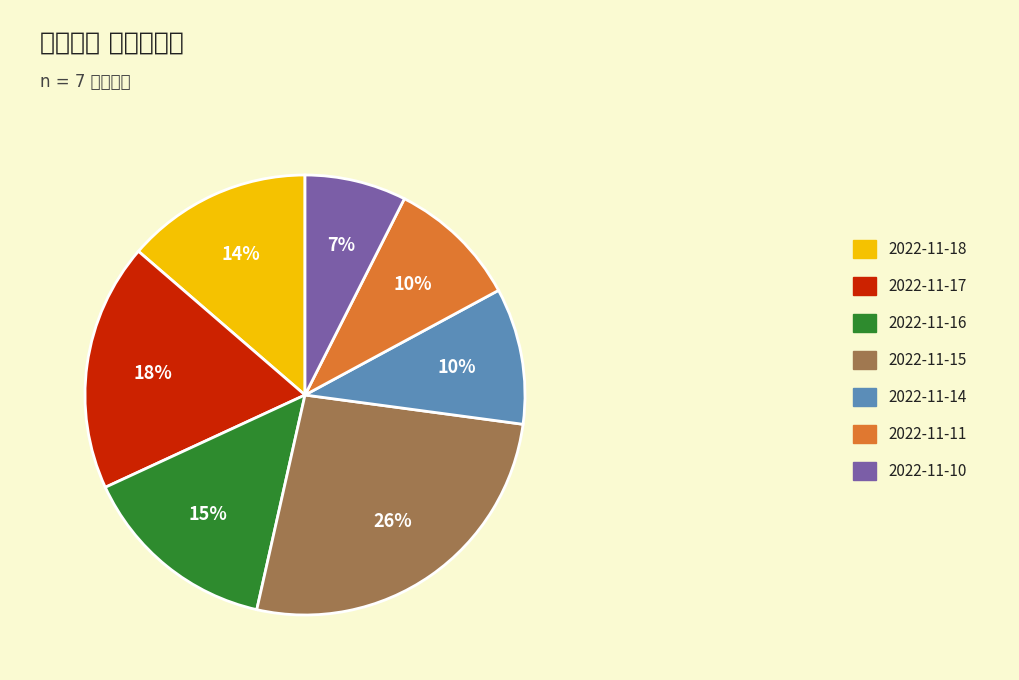

Is 2022-11-18 the majority of the pie?

No